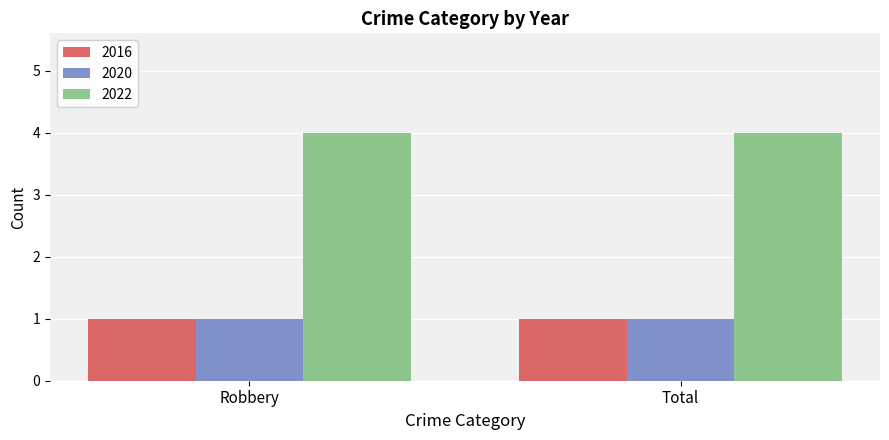

What is the difference between the highest and lowest values at Total?

3